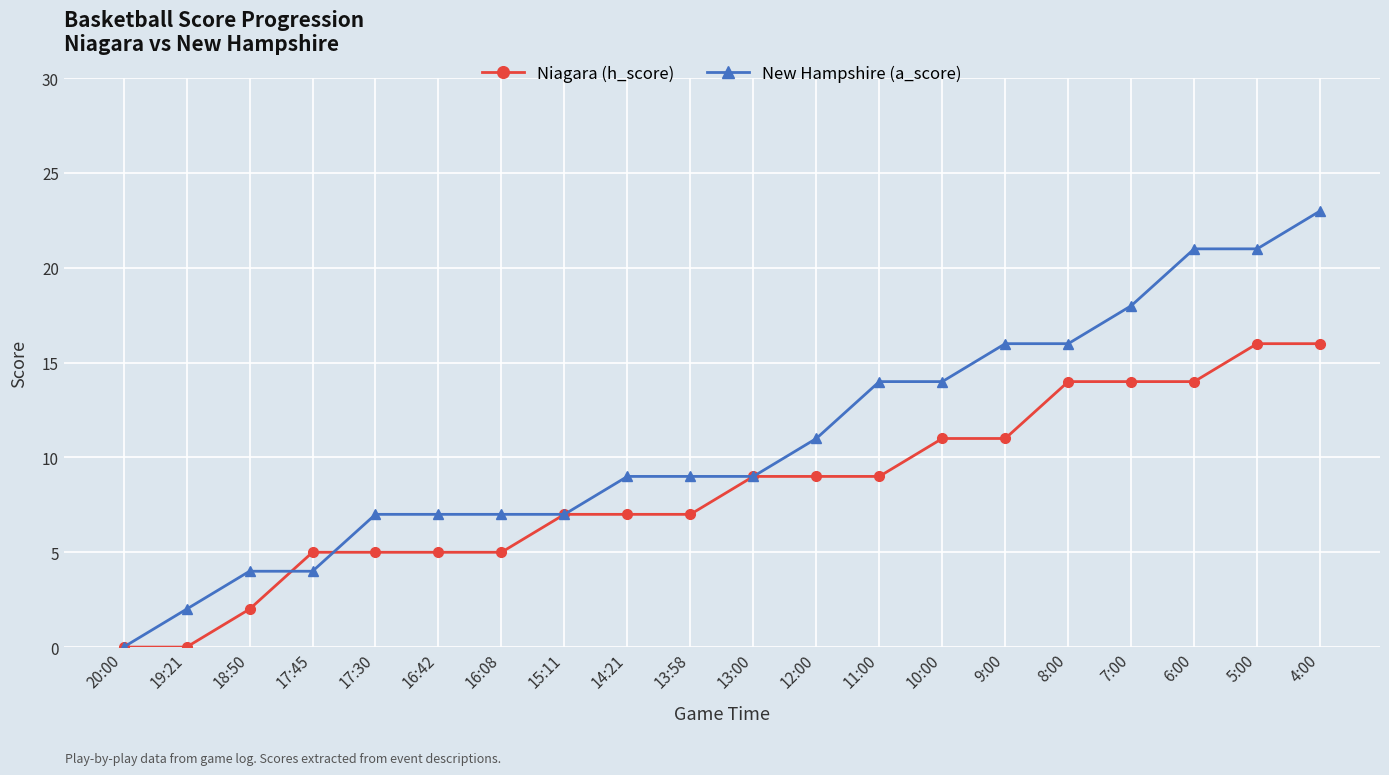

Is the value of New Hampshire (a_score) at 16:42 greater than the value of Niagara (h_score) at 18:50?

Yes